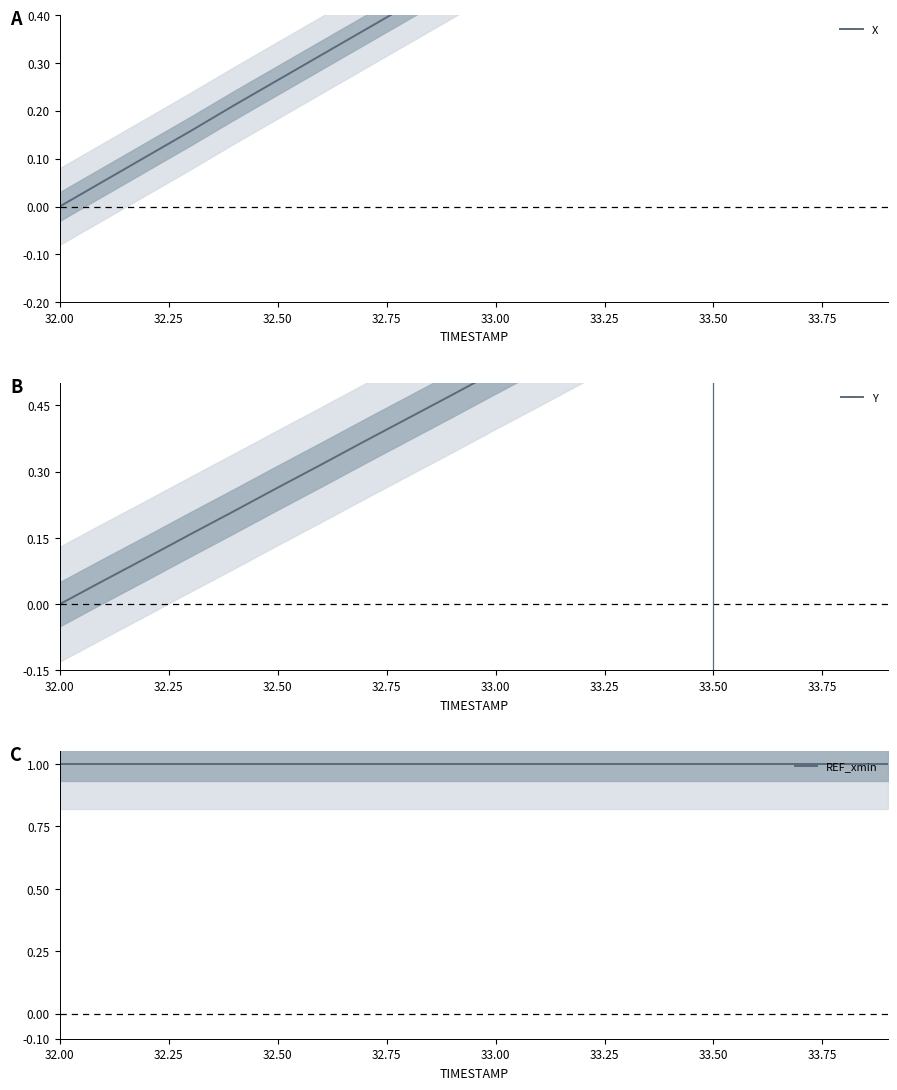

What is the difference between the second highest and second lowest values in the X series?

0.9